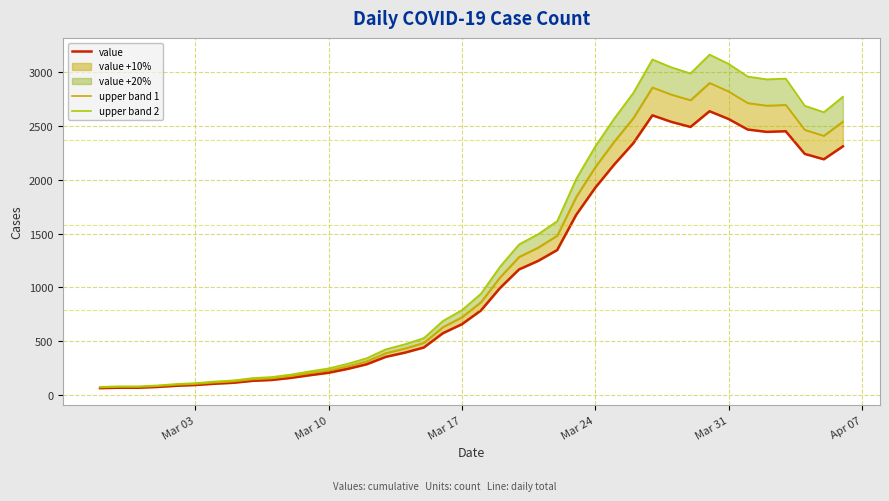

The upper band 2 series shows 266.5 at 9. True or false?

False